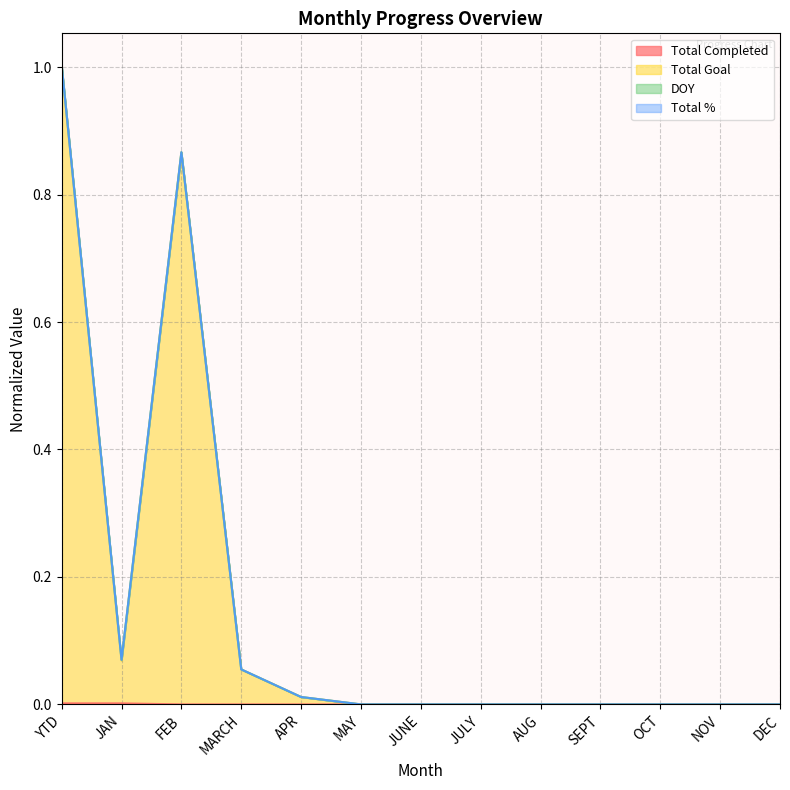

How many positive values does the Total Goal series have?

5